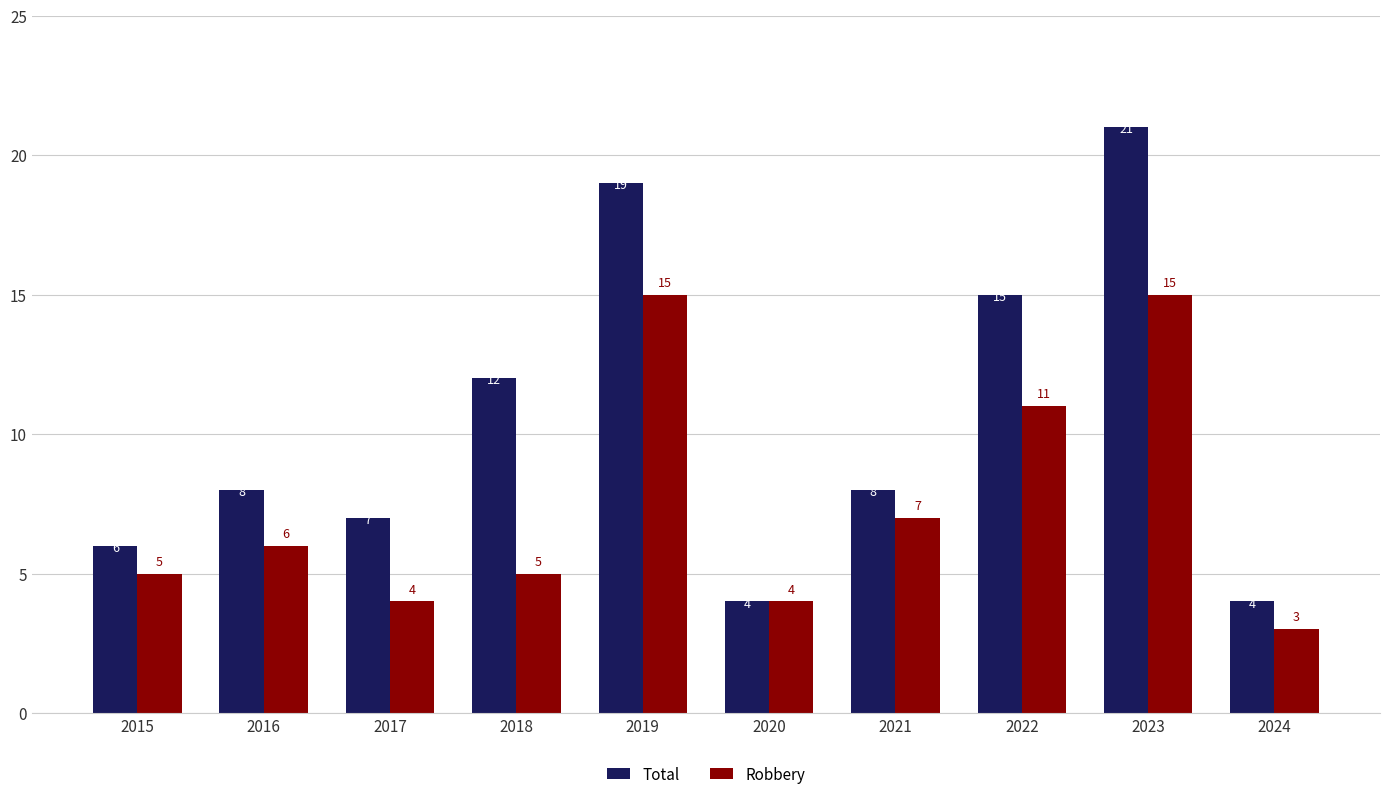

Does the chart contain stacked bars?

No